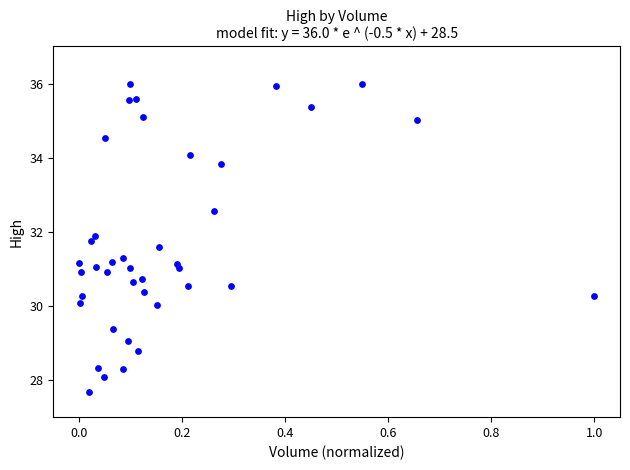

What is the range of Y values (max minus min)?

8.3